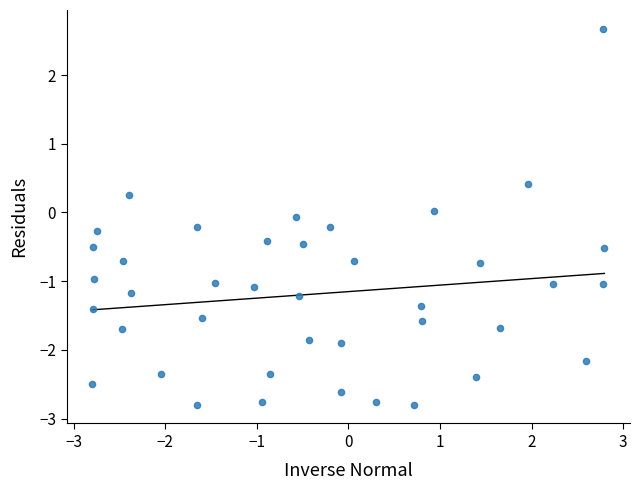

What is the range of X values (max minus min)?

5.6